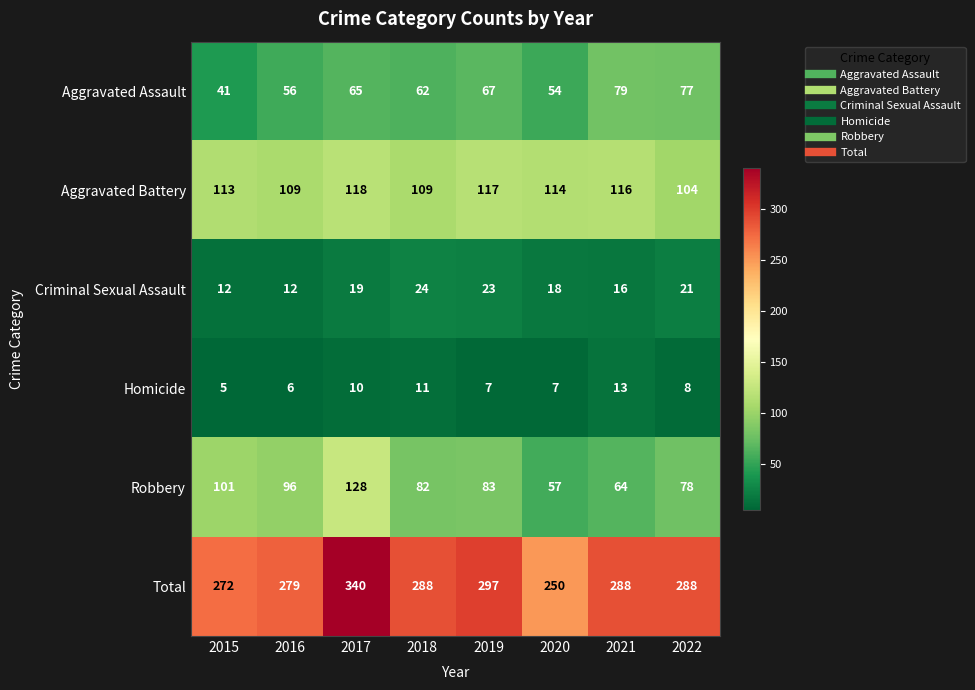

What is the total value across all series at 2019?

594